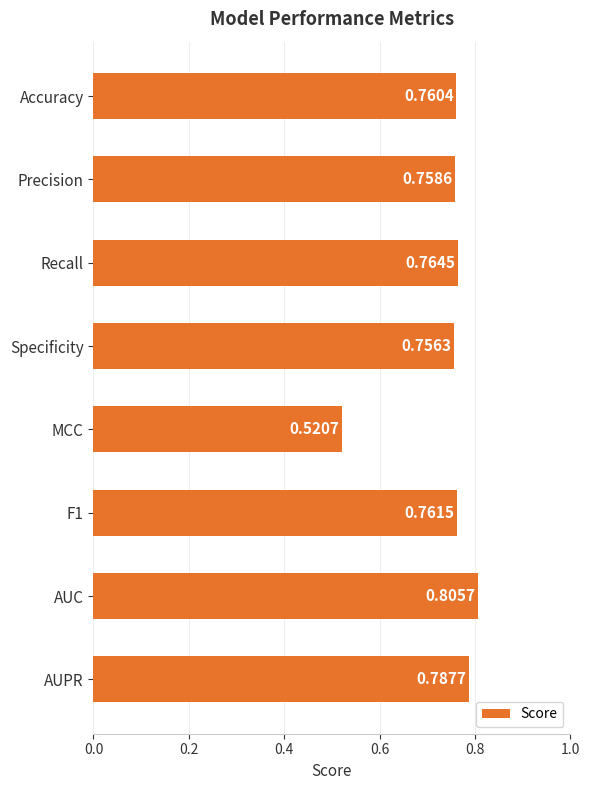

What is the label of the 5th bar from the bottom?

Specificity